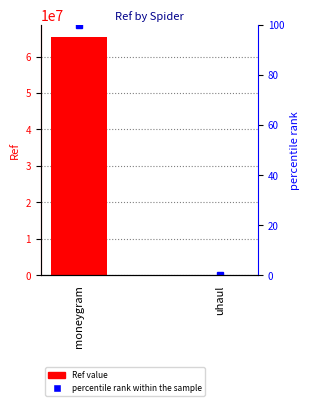

Rank the categories by Ref value from lowest to highest.

uhaul, moneygram